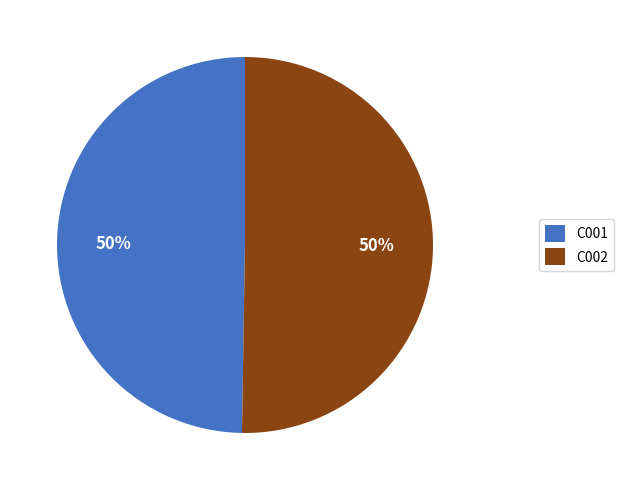

To the nearest percent, what portion does C002 represent?

50%